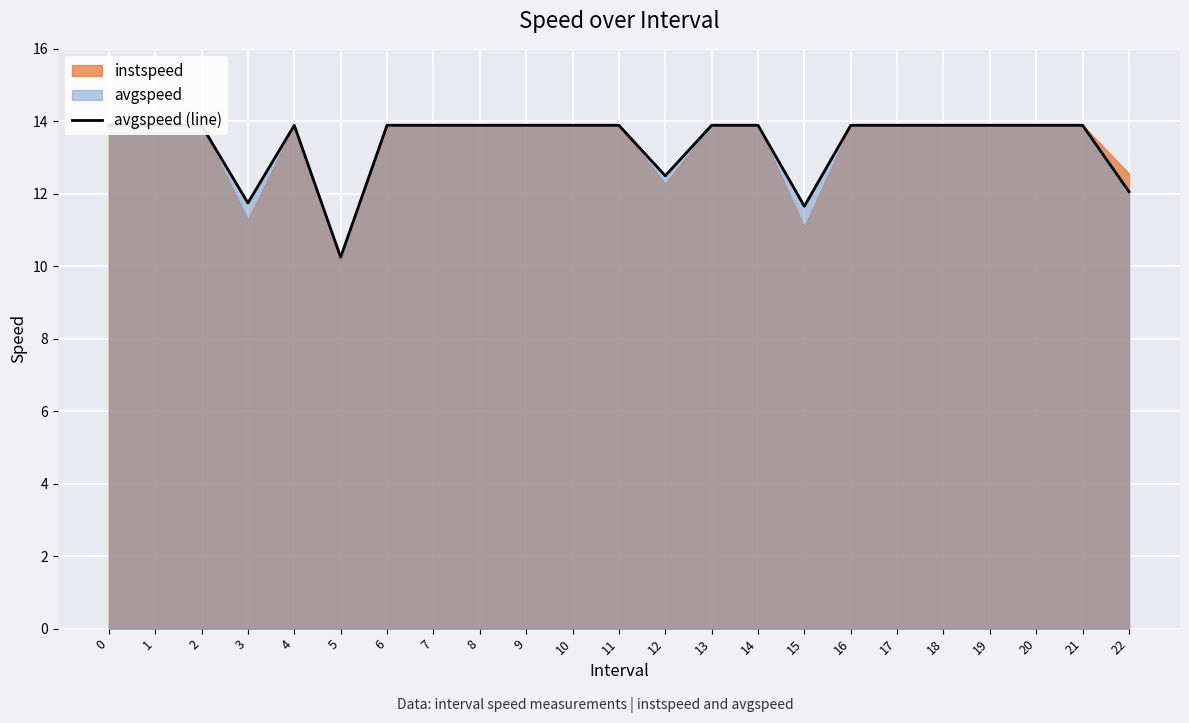

How many data points are above 13?

18